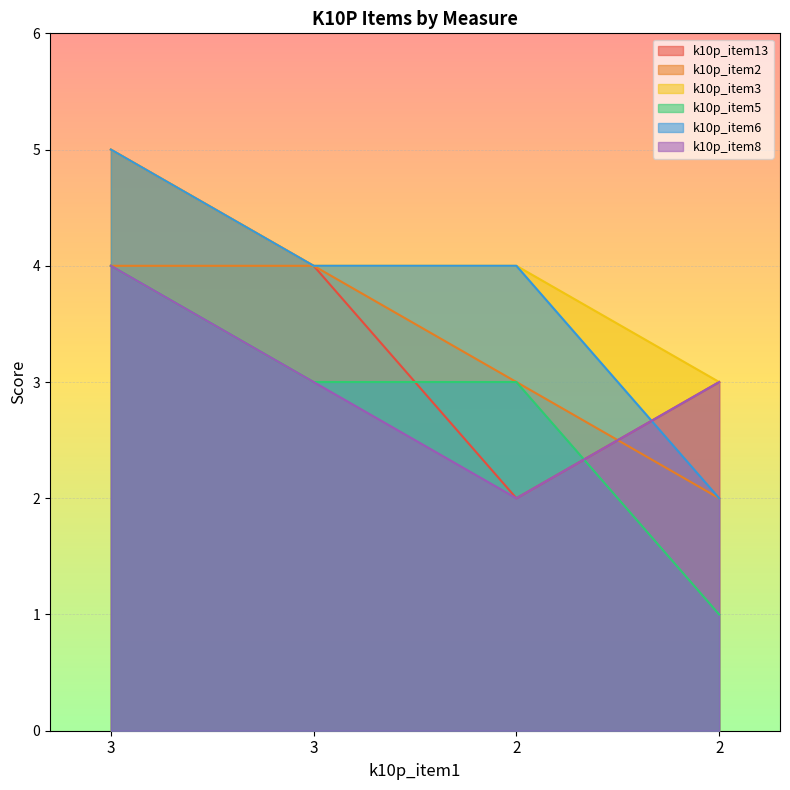

What are all the series names shown in the legend?

k10p_item13, k10p_item2, k10p_item3, k10p_item5, k10p_item6, k10p_item8